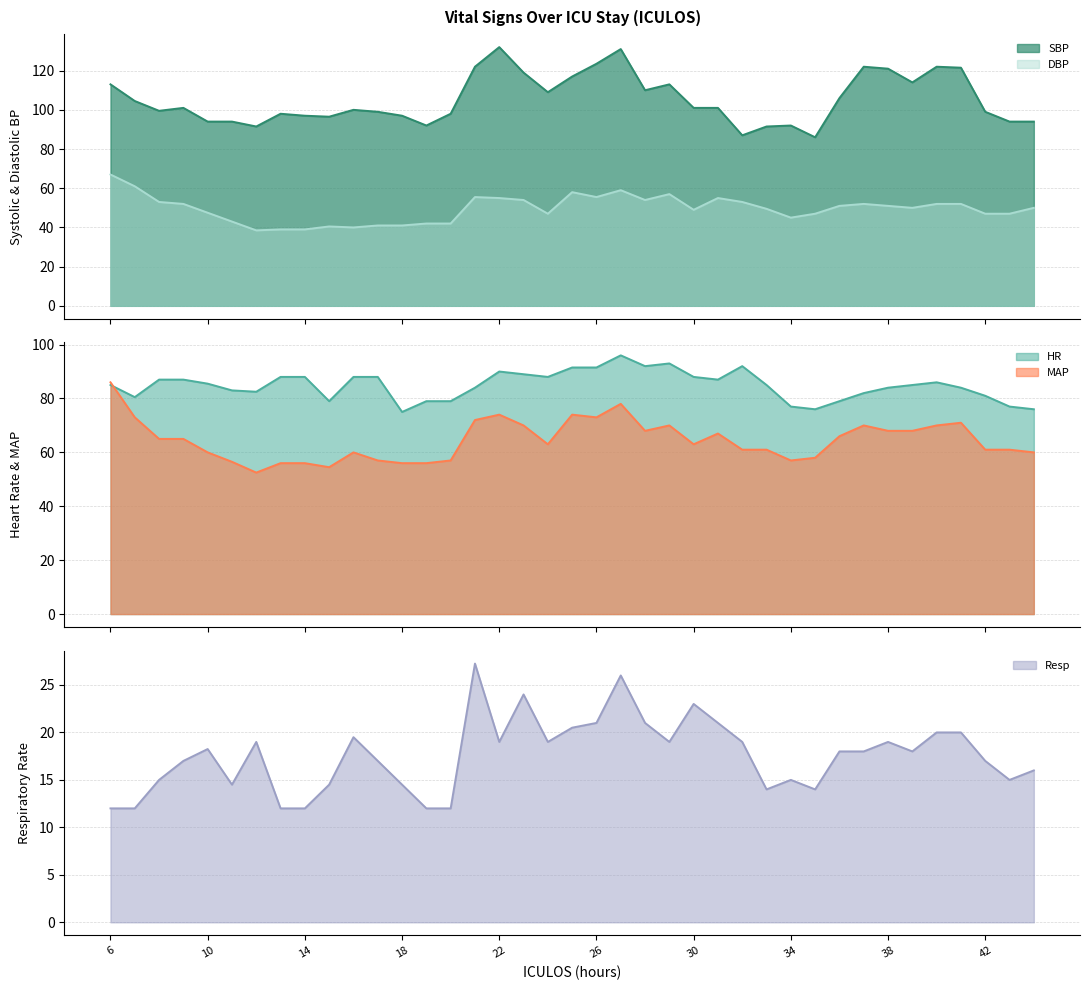

What is the total value across all series at 16?

307.5